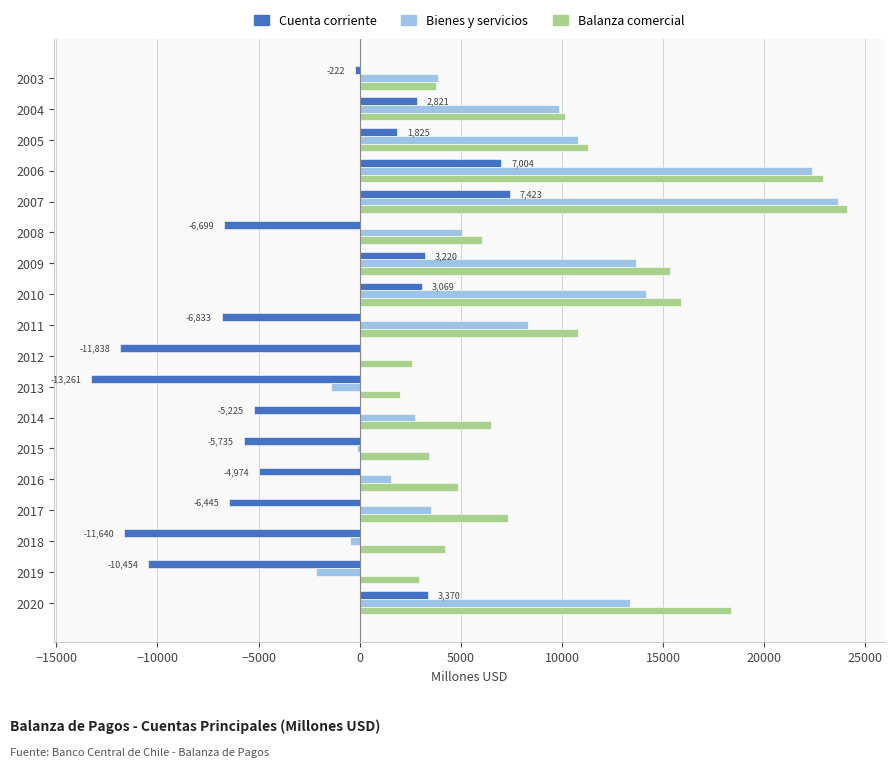

What is the sum of all Balanza comercial values?

172528